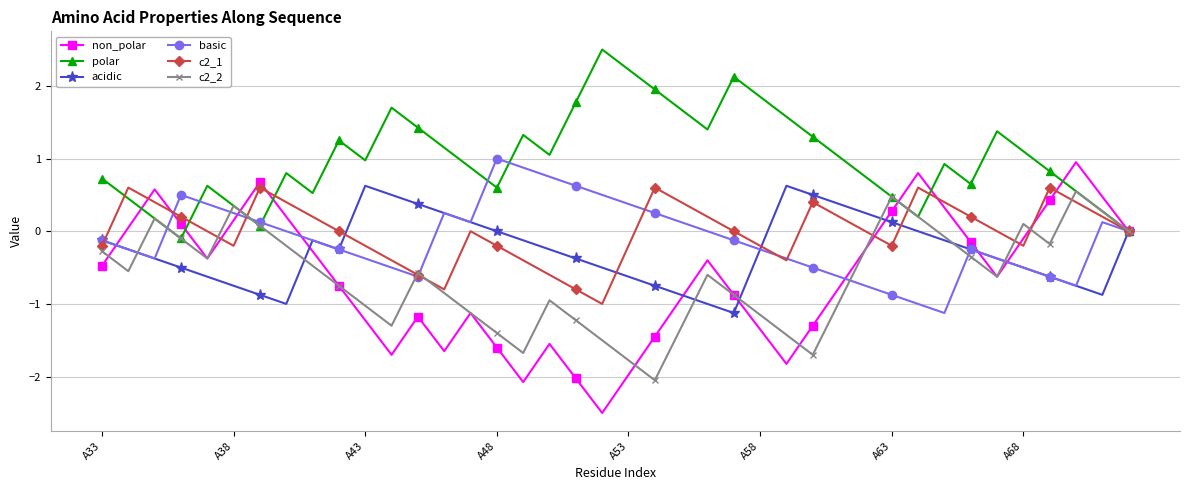

Does the chart have visible grid lines?

Yes